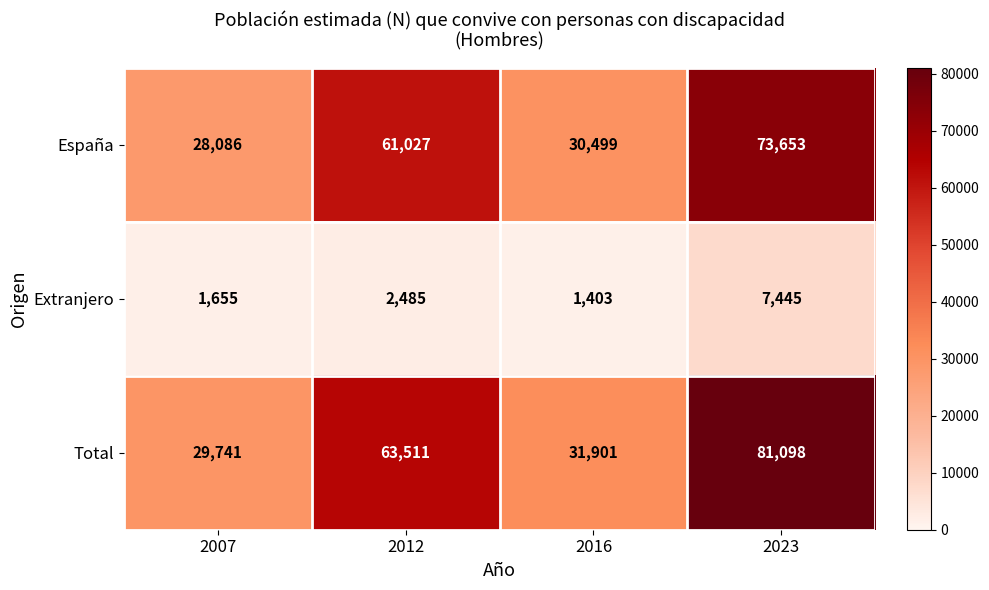

What is the difference between the maximum and minimum values in the Extranjero series?

6042